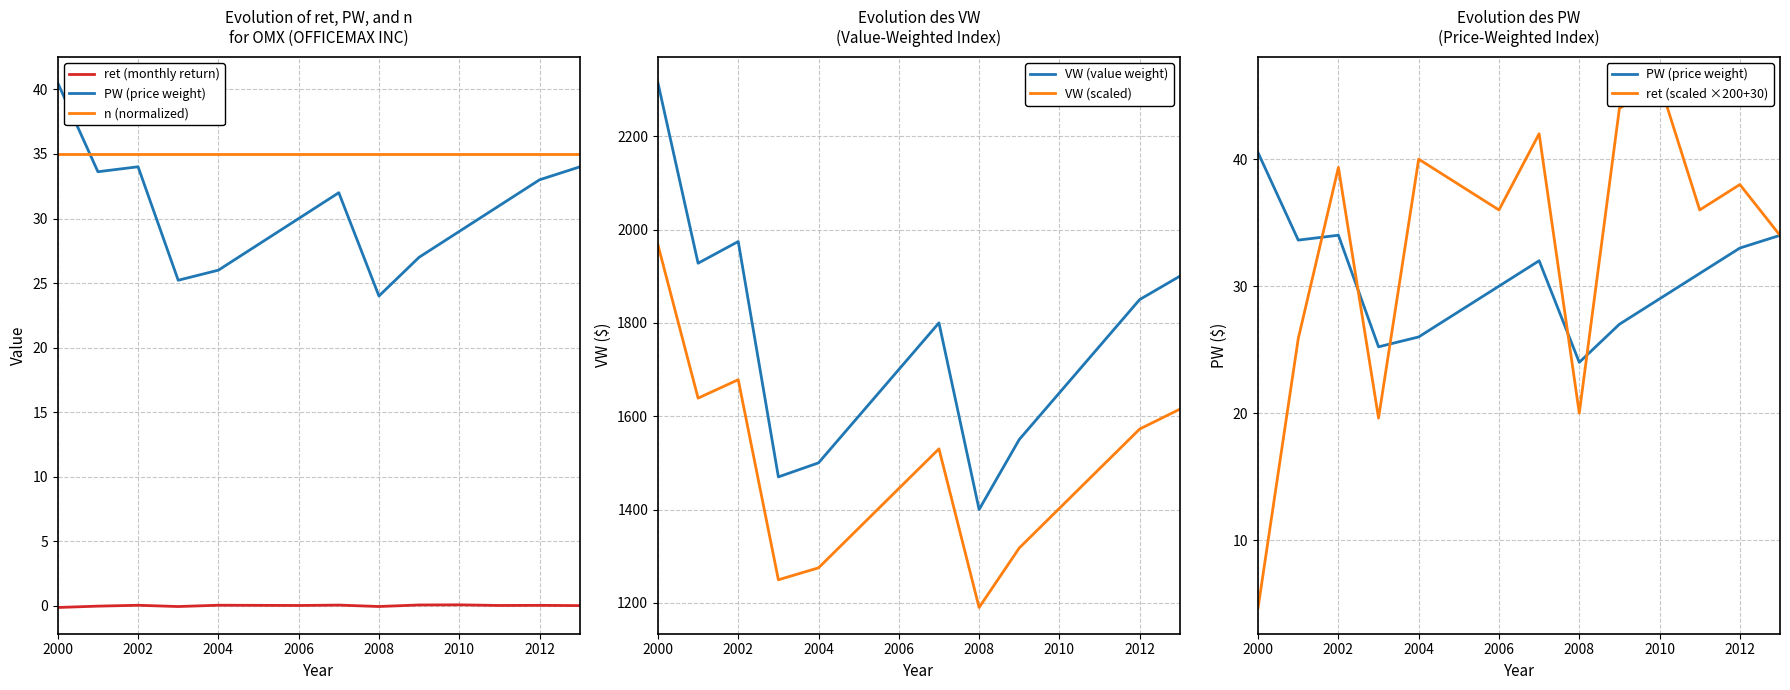

What are all the series names shown in the legend?

ret (monthly return), PW (price weight), n (normalized), VW (value weight), VW (scaled), ret (scaled ×200+30)